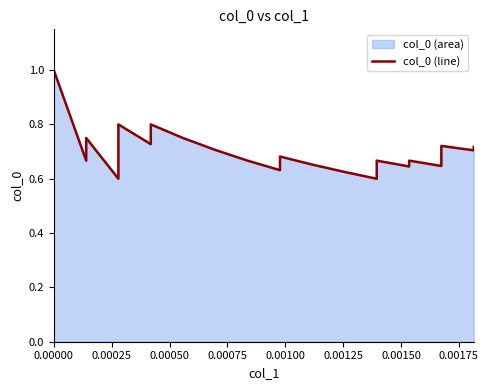

Does the chart display data point markers on the line(s)?

No